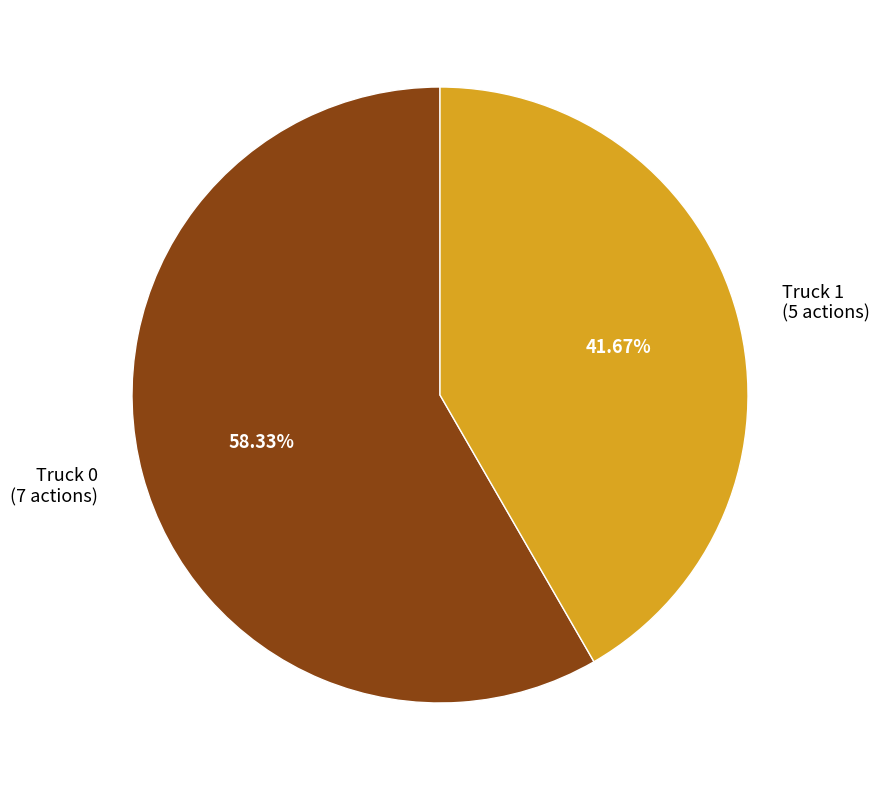

Is it true that Truck 0 is 53% of the pie?

False